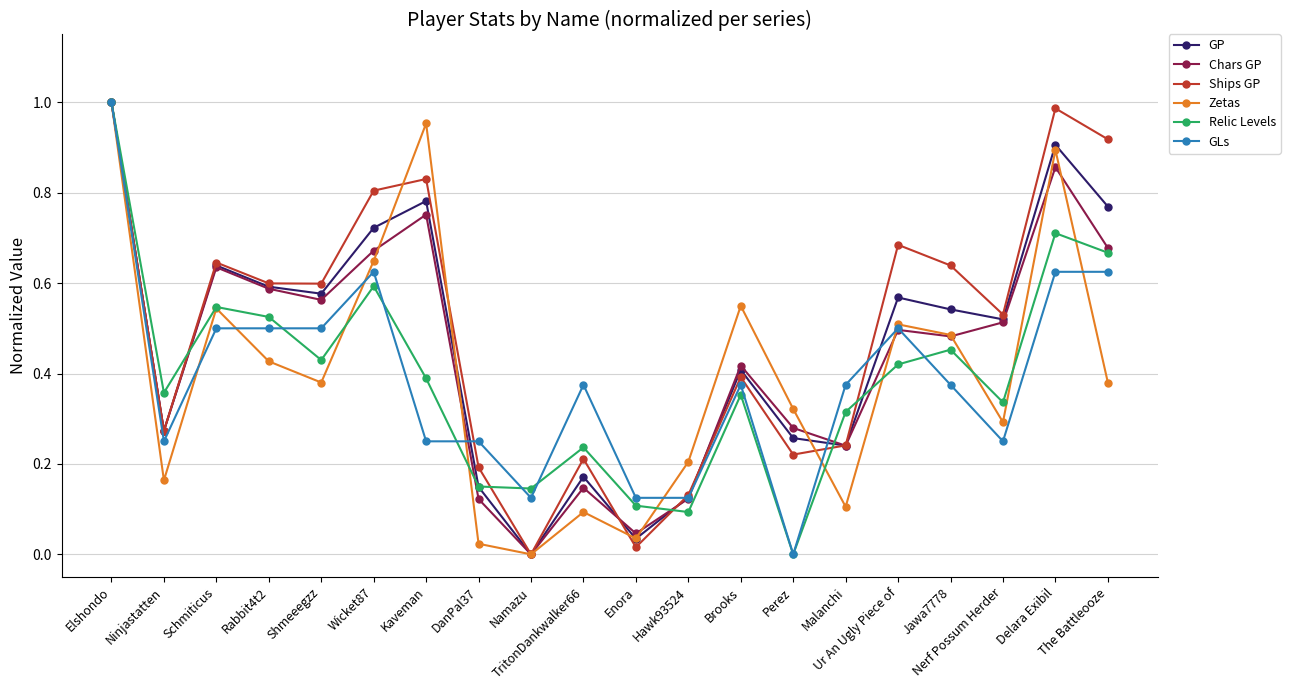

How many categories are shown in the chart?

20